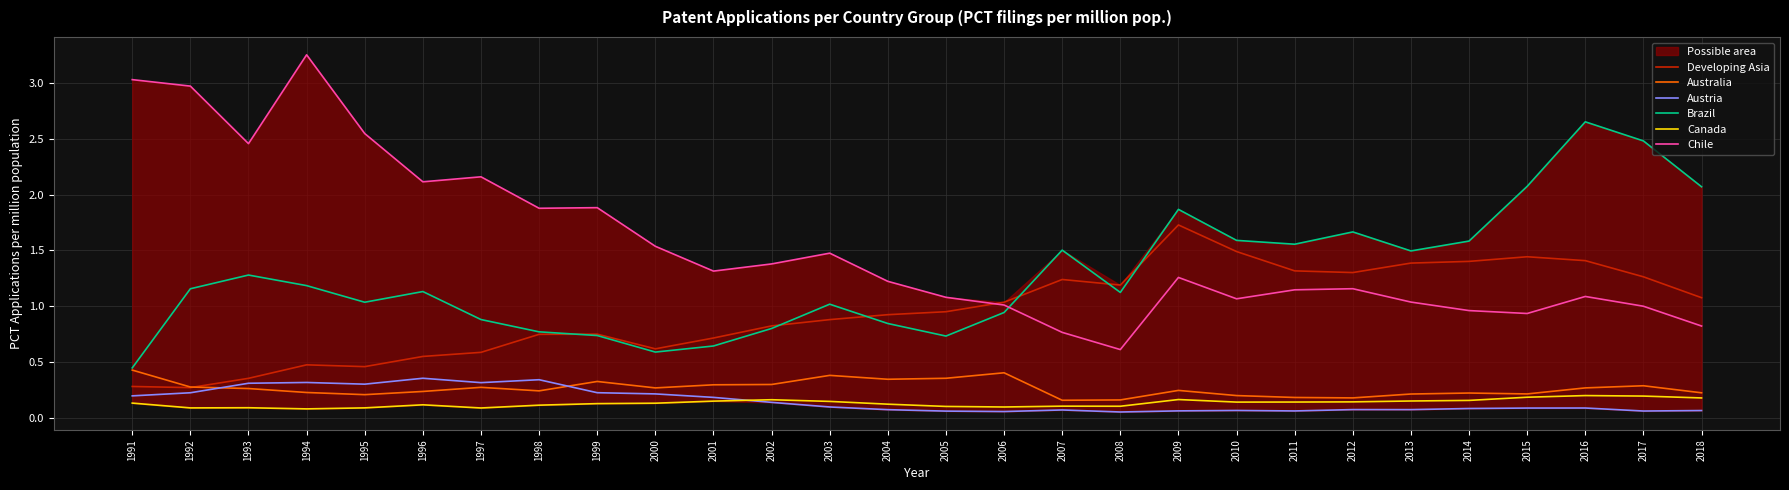

What is the sum of the Chile values at 1993 and 1991?

5.5